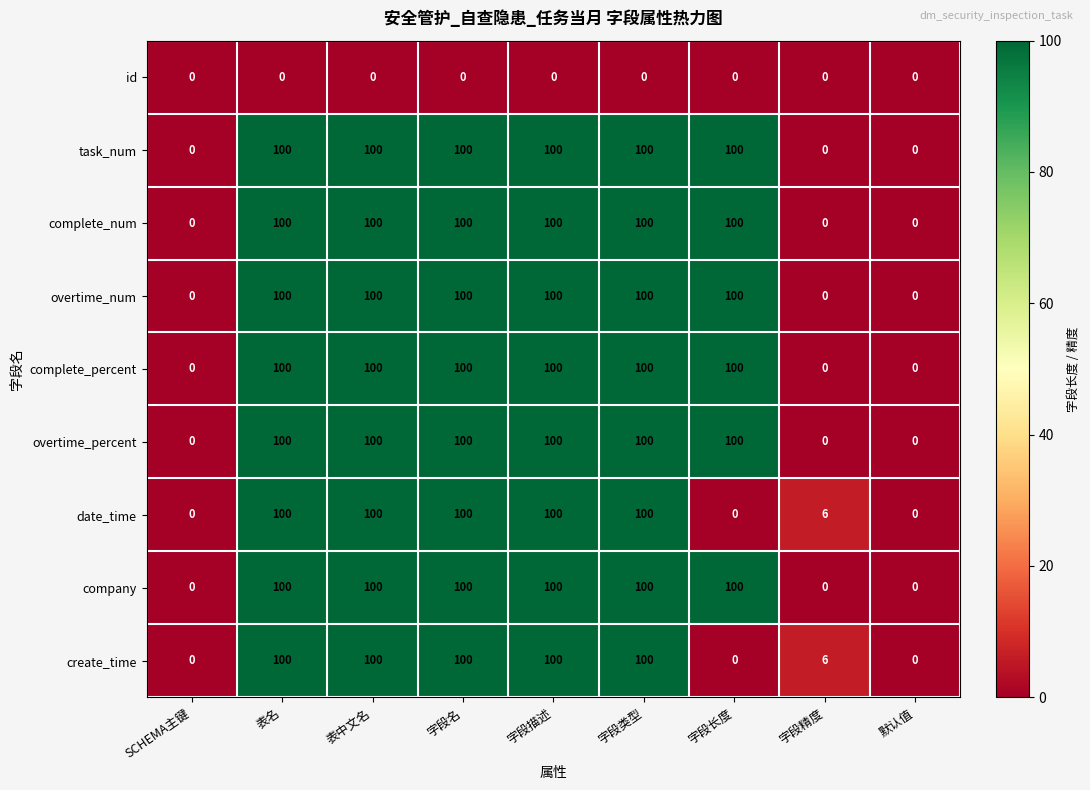

What is the greatest value displayed?

100